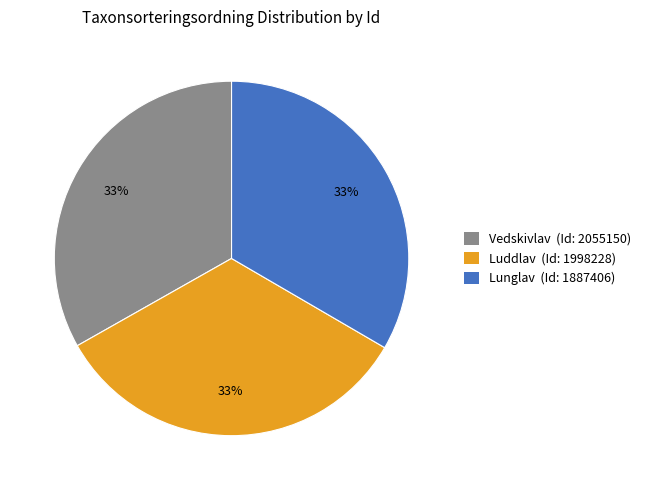

Is there any slice that represents more than half of the pie?

No